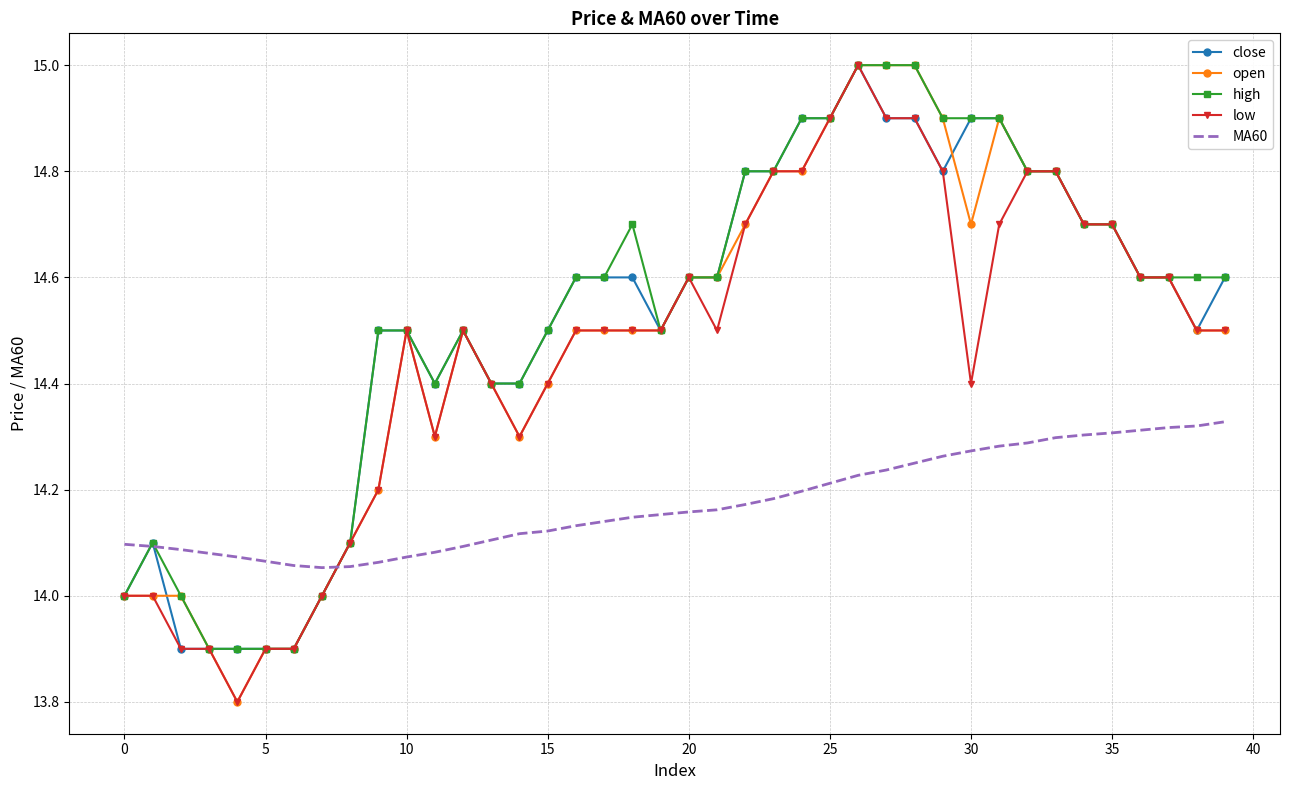

What is the lowest value of the high series?

13.9